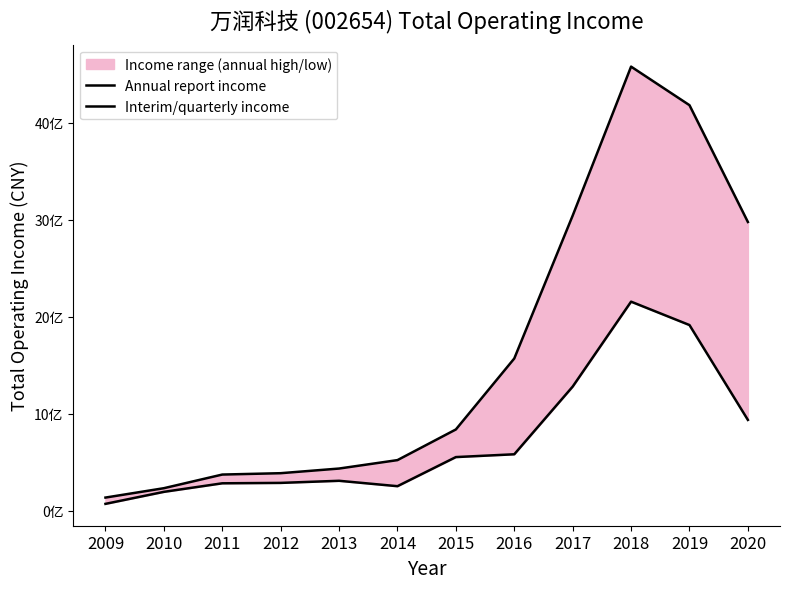

Which series has the largest total across all categories?

Annual report income